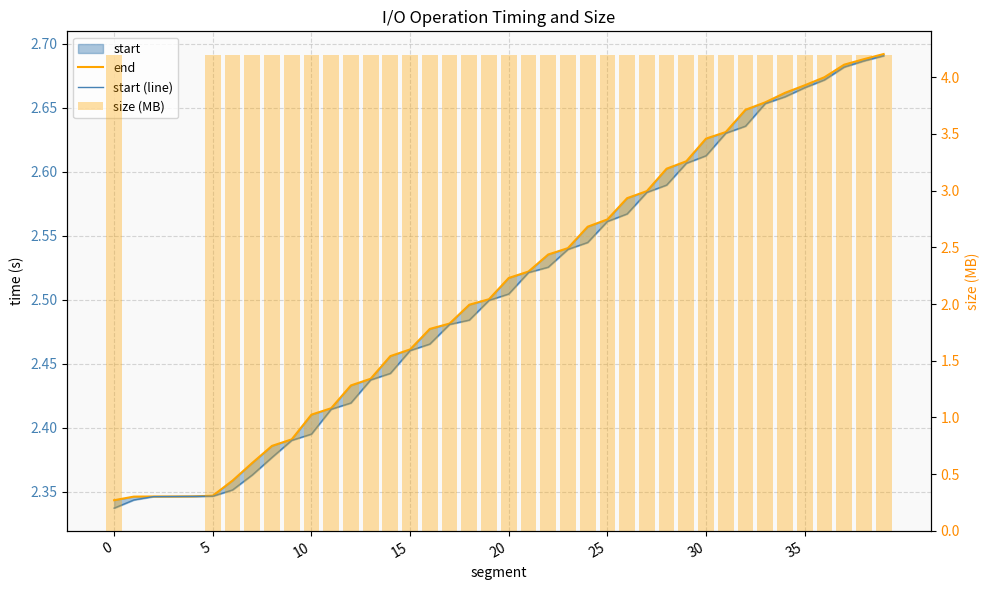

Which series has the widest spread of values?

size (MB)